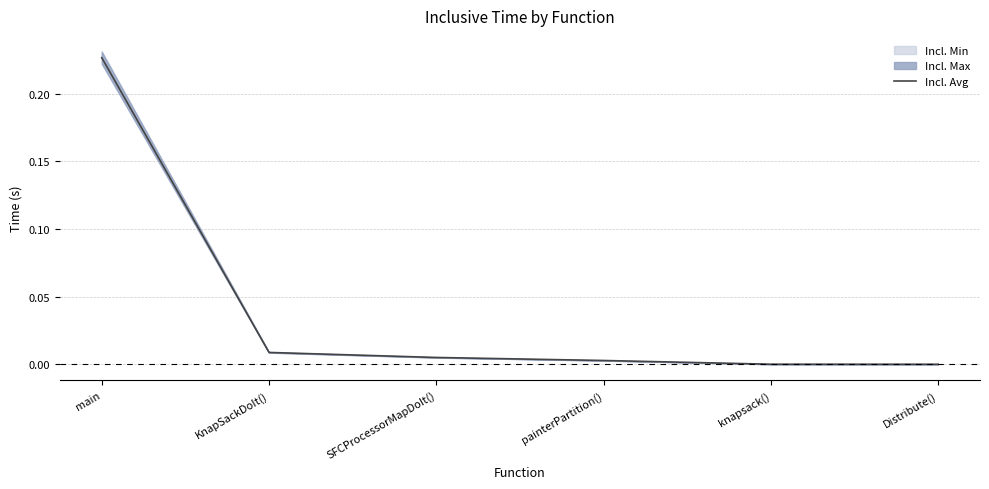

Reading left to right, transcribe all the data shown in this chart.

0.2	0.0	0.0	0.0	0.0	0.0